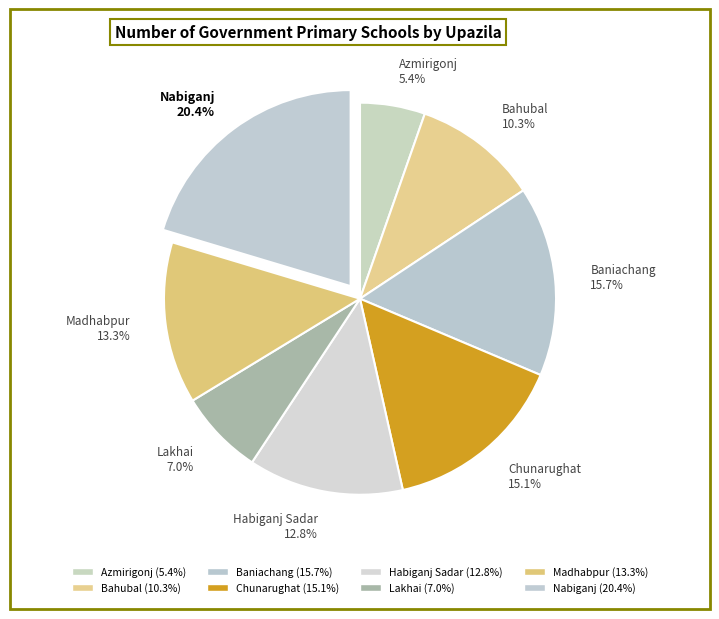

Between Madhabpur and Lakhai, which is larger?

Madhabpur